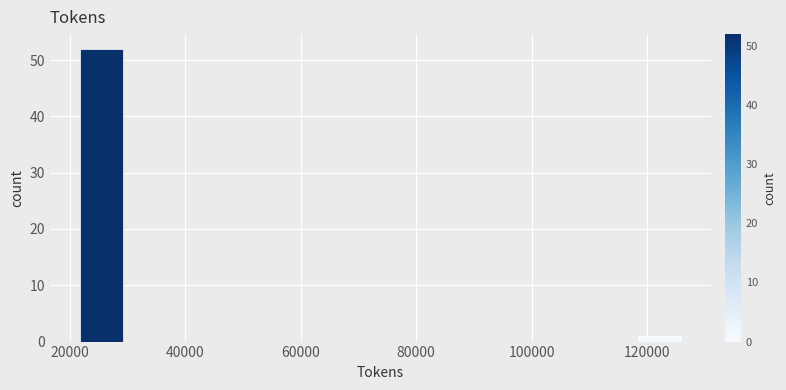

Around what value on the x-axis is the tallest bar? Give the approximate position of its centre, as read against the axis.

26000